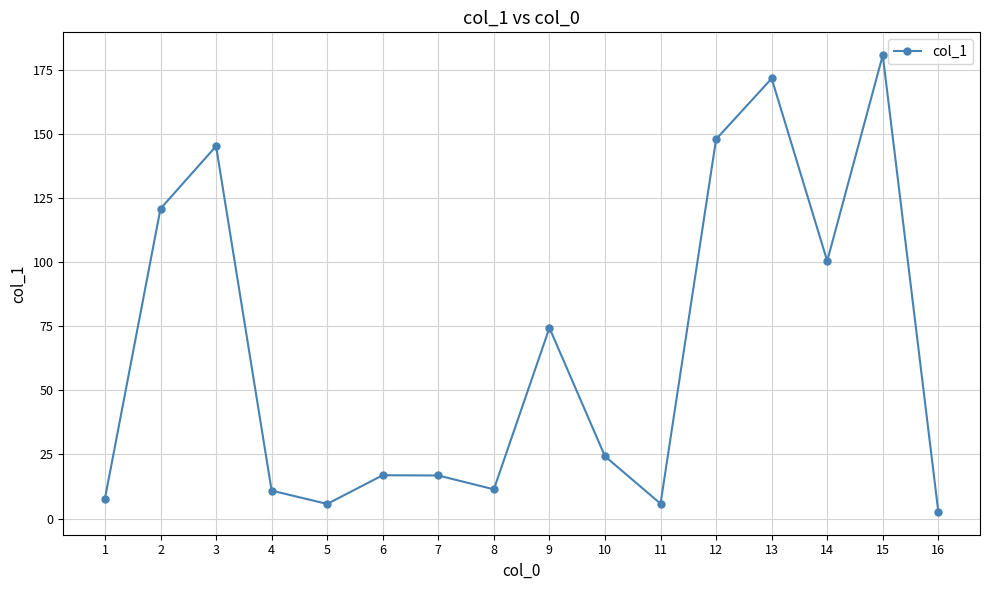

What is the difference between the second highest and second lowest values?

166.0